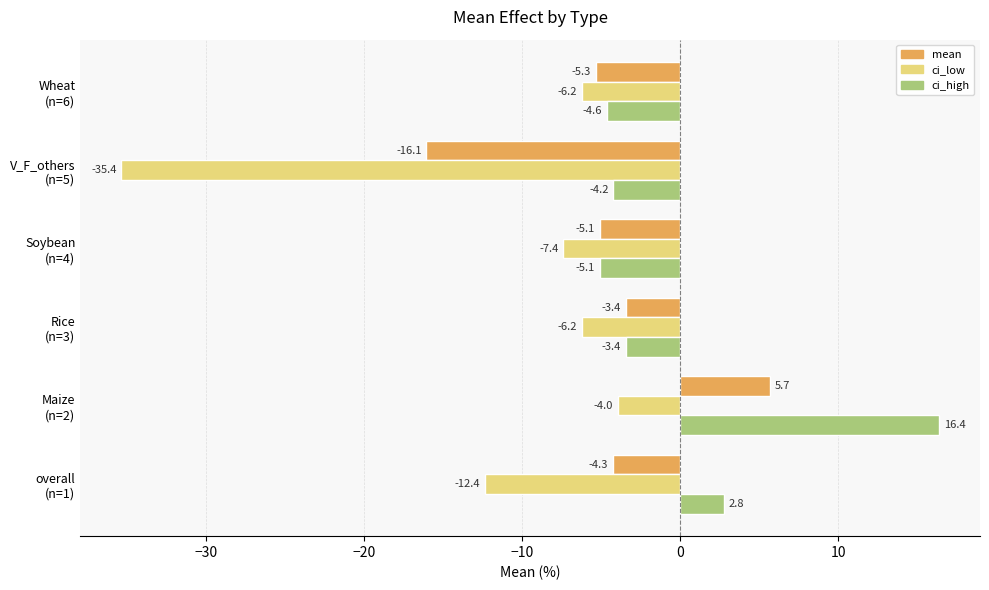

What is the difference between the maximum and minimum values in the ci_low series?

31.4